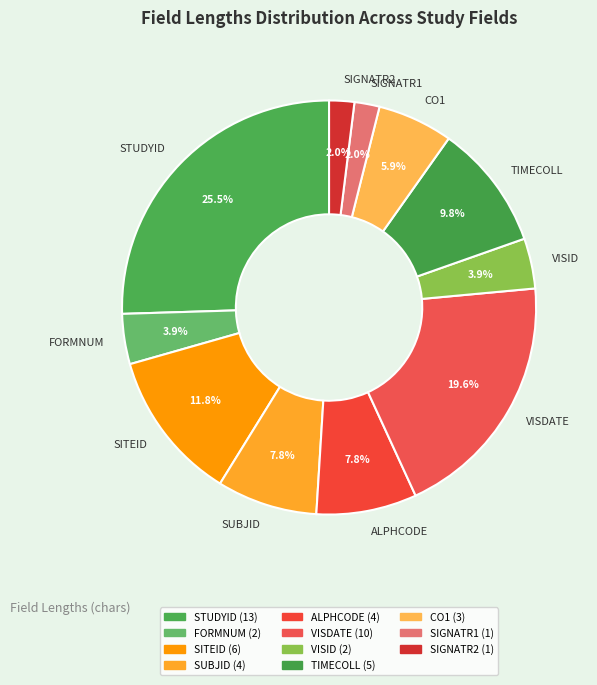

Which category has the biggest portion of the pie?

STUDYID